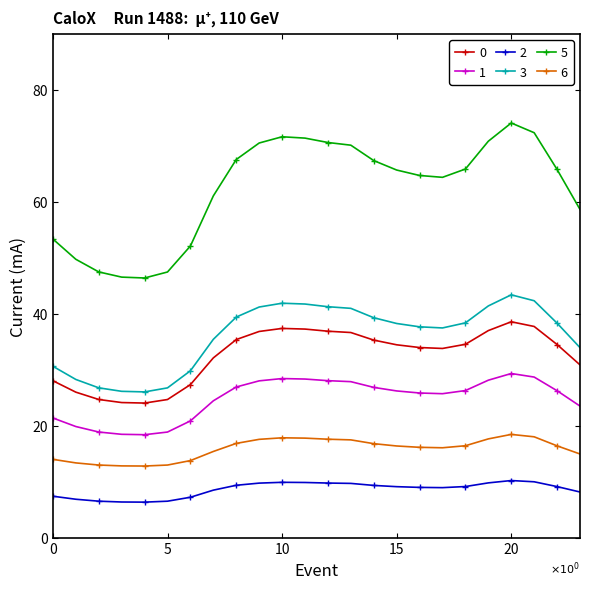

Rank the series by their maximum value, from highest to lowest.

5, 3, 0, 1, 6, 2